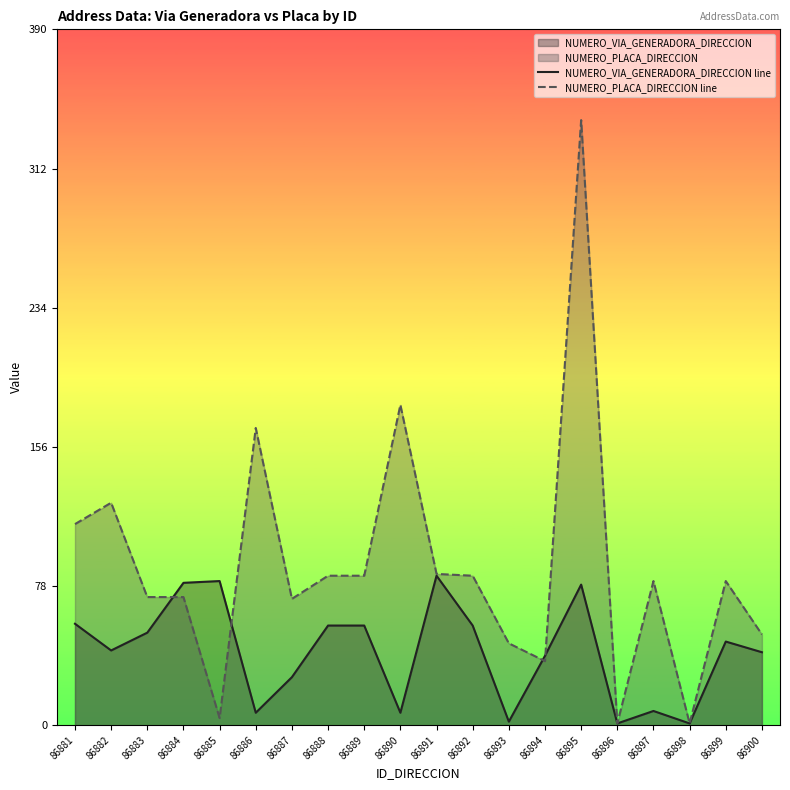

Which category has the highest value in the NUMERO_PLACA_DIRECCION line series?

86895